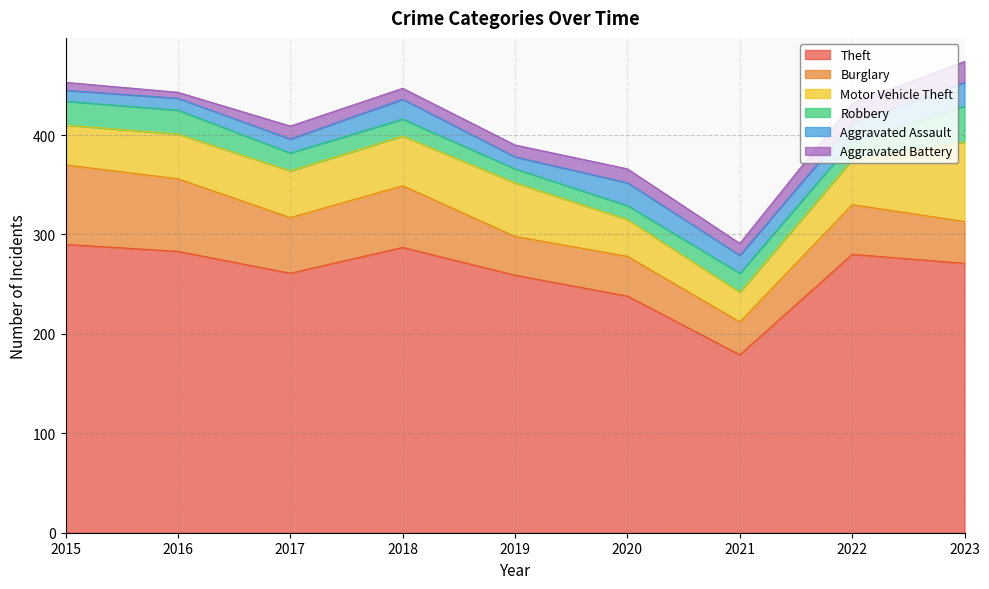

True or false: Motor Vehicle Theft and Theft cross at least once.

False